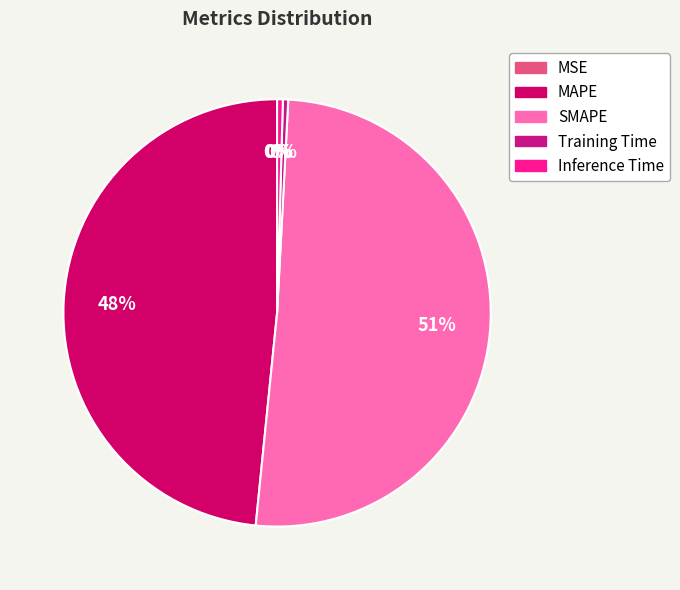

Does any single category account for the majority?

Yes